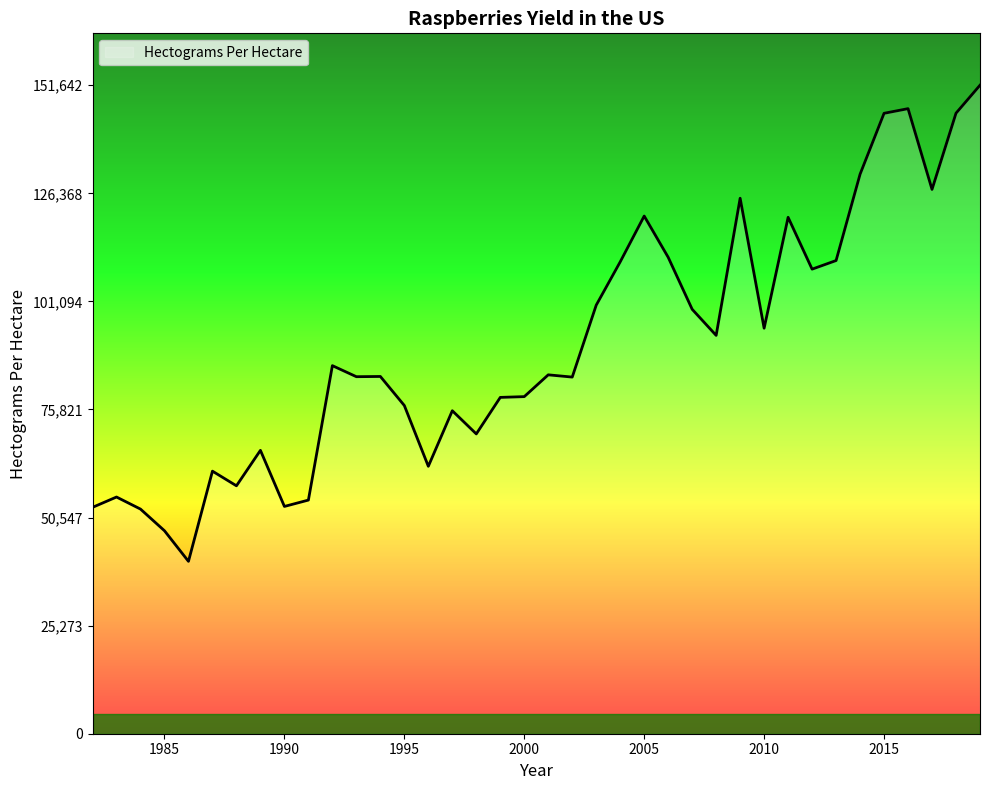

What is the difference between the maximum and minimum values?

111335